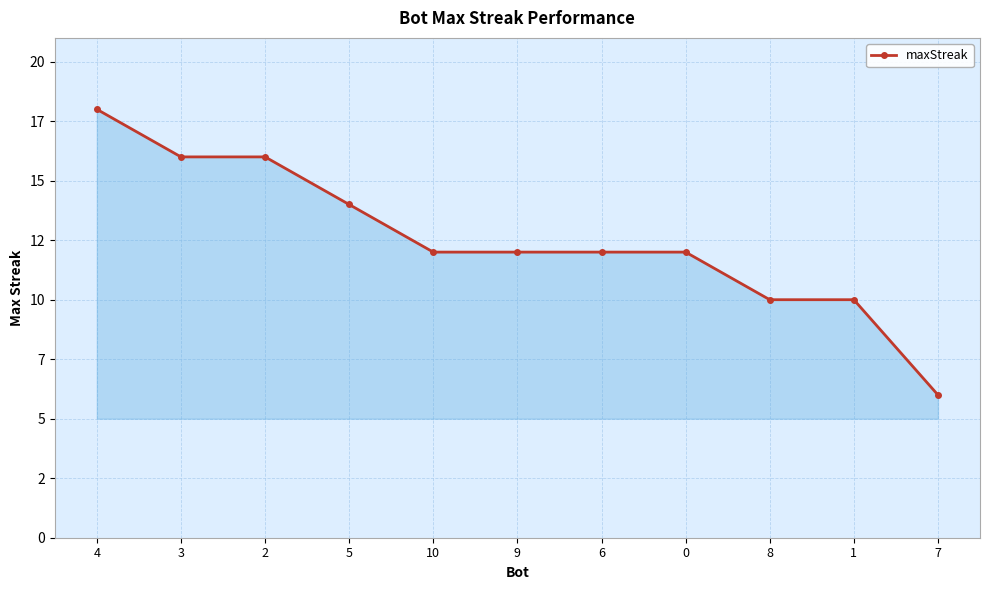

Reading left to right, extract all data points from this chart.

4=18	3=16	2=16	5=14	10=12	9=12	6=12	0=12	8=10	1=10	7=6